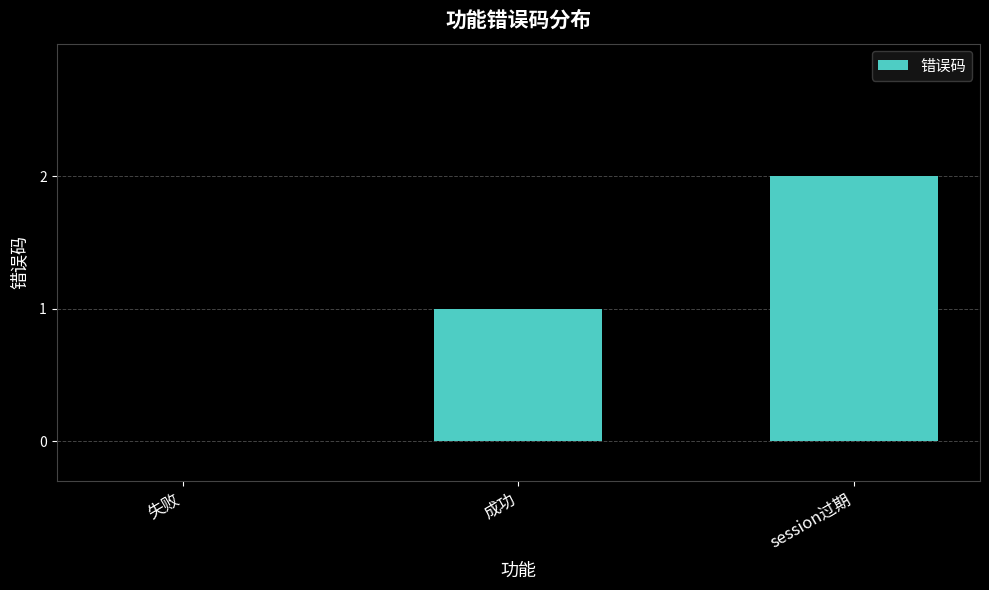

What is the change in value from 失败 to session过期?

+2